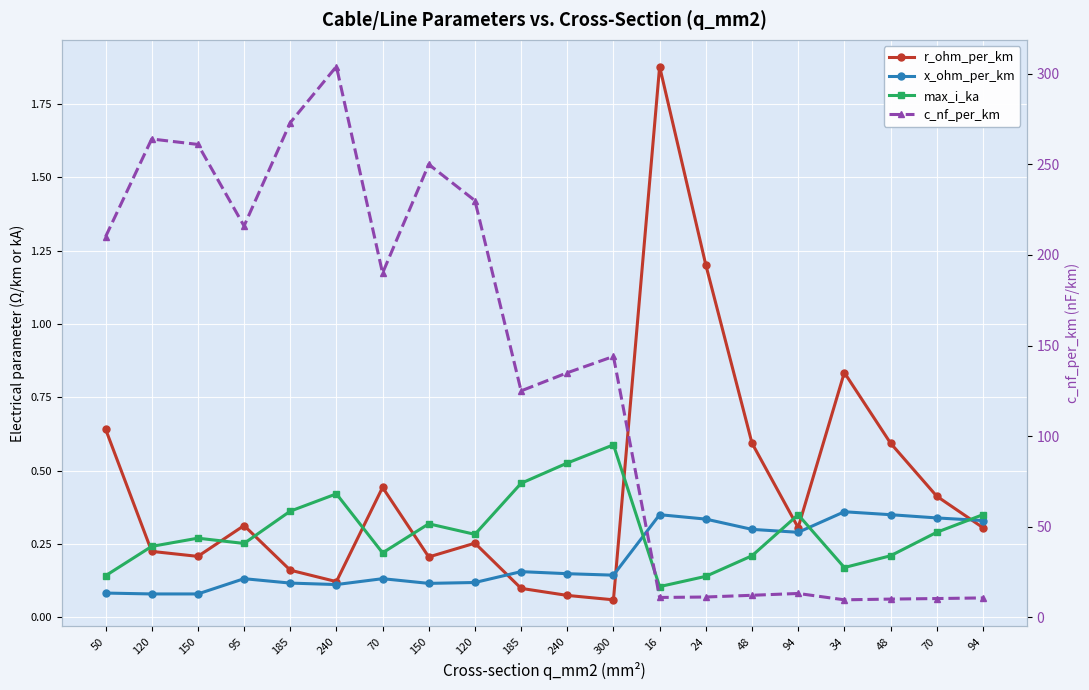

What is the lowest value of the c_nf_per_km series?

9.7